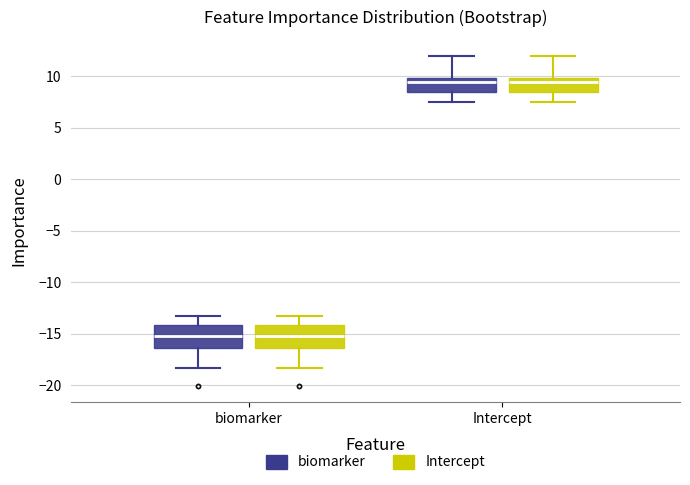

Reading left to right, read every box against the y-axis: the position of its median line, the range the box covers, and the ends of its whiskers. The values are not printed on the chart, so give them approximately, as read against the axis.

biomarker (biomarker): median -15.0, box -16.5 to -14.0, whiskers -18.5 to -13.5
biomarker (Intercept): median -15.0, box -16.5 to -14.0, whiskers -18.5 to -13.5
Intercept (biomarker): median 9.5, box 8.5 to 10.0, whiskers 7.5 to 12.0
Intercept (Intercept): median 9.5, box 8.5 to 10.0, whiskers 7.5 to 12.0